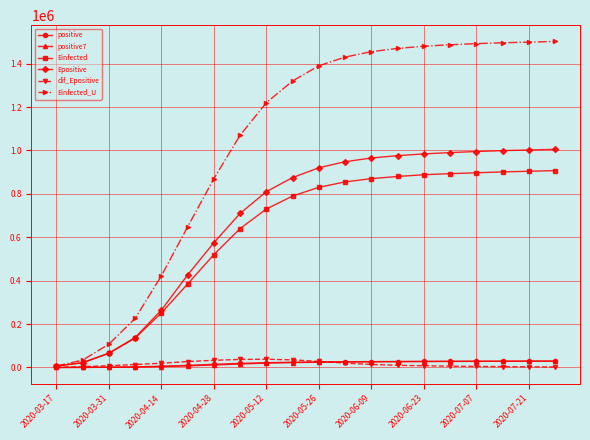

Which series has the largest range (max minus min)?

Einfected_U